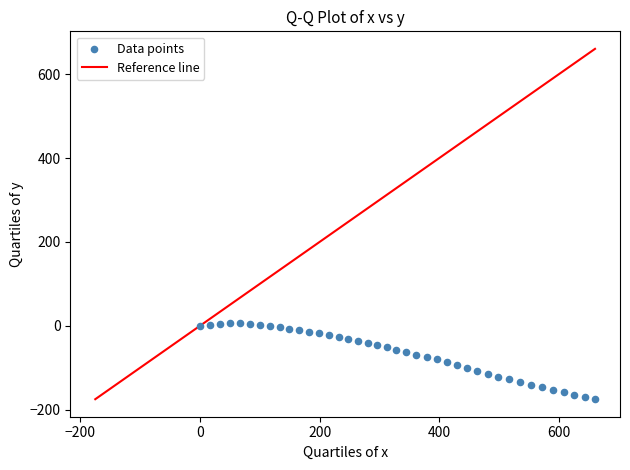

What is the range of X values (max minus min)?

660.3